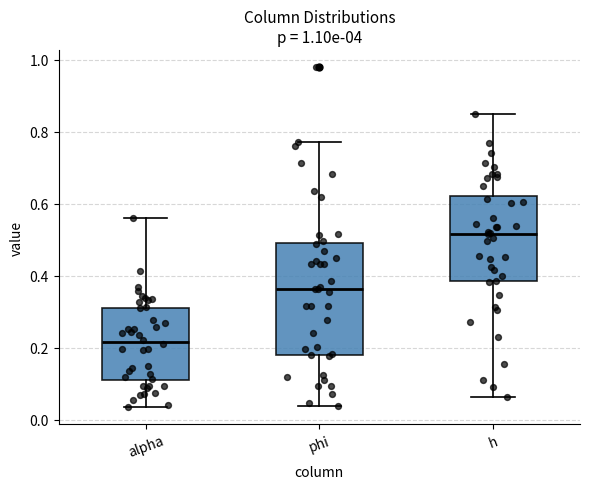

Which box has the highest median line?

h